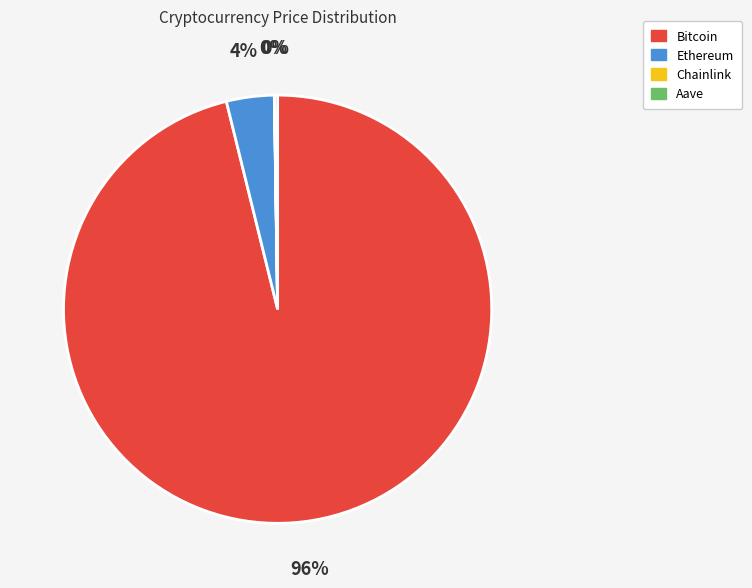

Does any single category account for the majority?

Yes